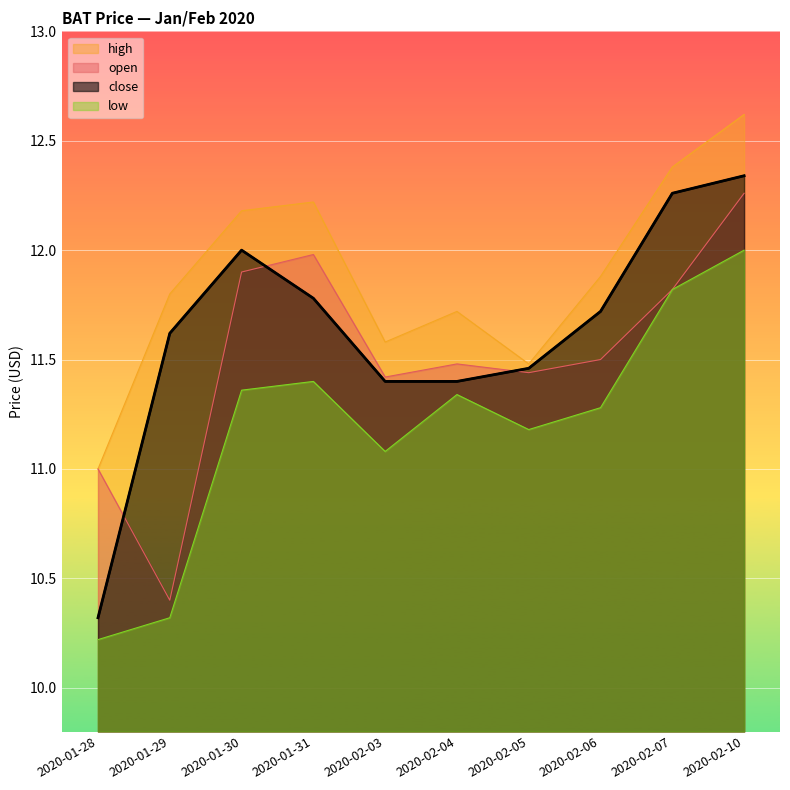

True or false: open has a value of 11.5 at 2020-02-06.

True